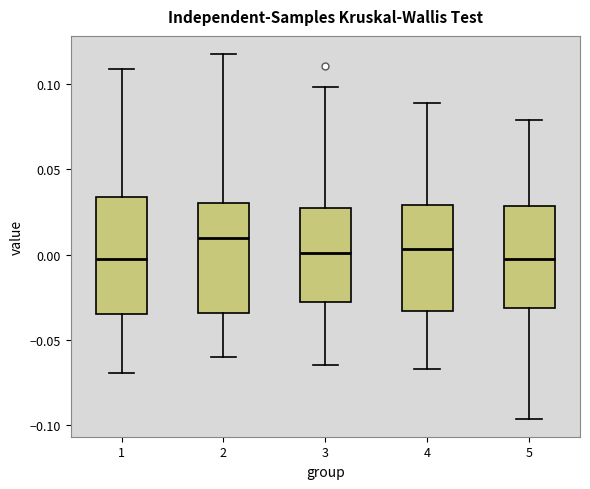

Reading left to right, transcribe this box plot: for each box, give where its median line is, the range the box spans, and where its two whiskers end, as read against the y-axis. The values are not printed on the chart, so give them approximately, as read against the axis.

1: median -0.005, box -0.035 to 0.035, whiskers -0.070 to 0.110
2: median 0.010, box -0.035 to 0.030, whiskers -0.060 to 0.120
3: median 0.000, box -0.030 to 0.025, whiskers -0.065 to 0.100
4: median 0.005, box -0.035 to 0.030, whiskers -0.065 to 0.090
5: median -0.005, box -0.030 to 0.030, whiskers -0.095 to 0.080